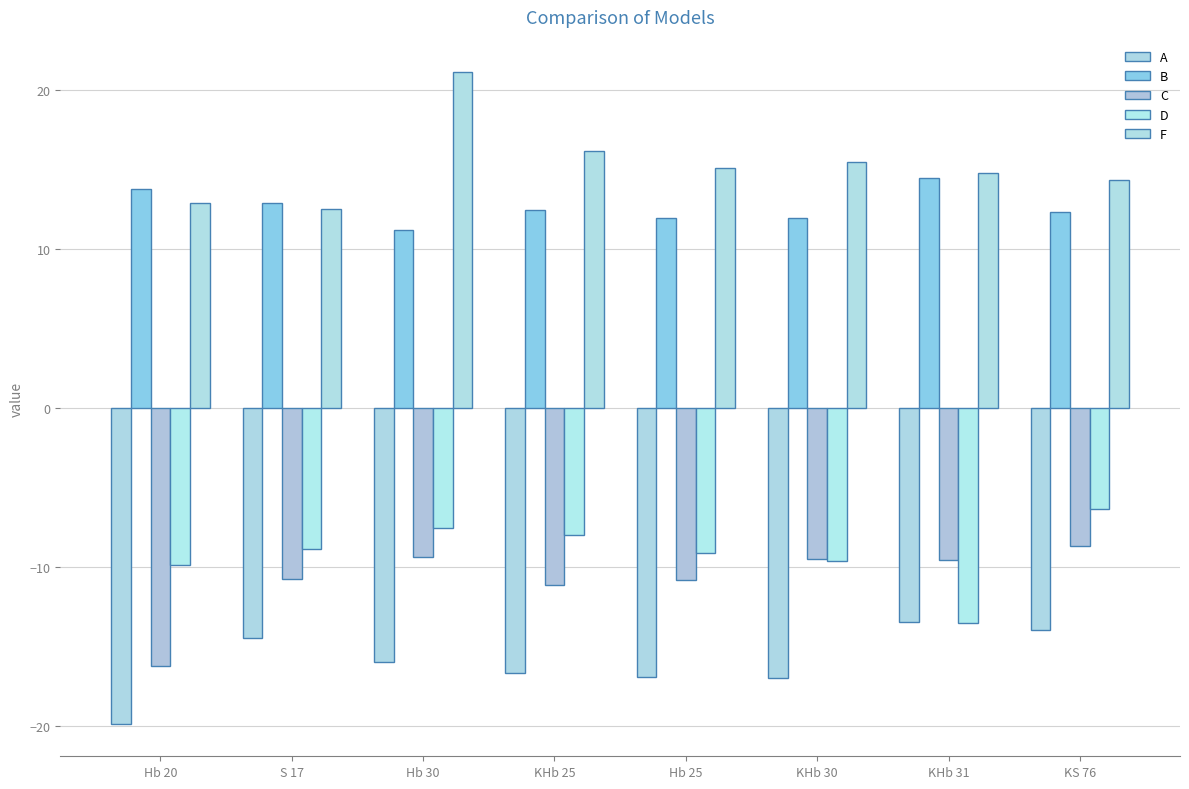

Rank the series at S 17 from lowest to highest value.

A, C, D, F, B